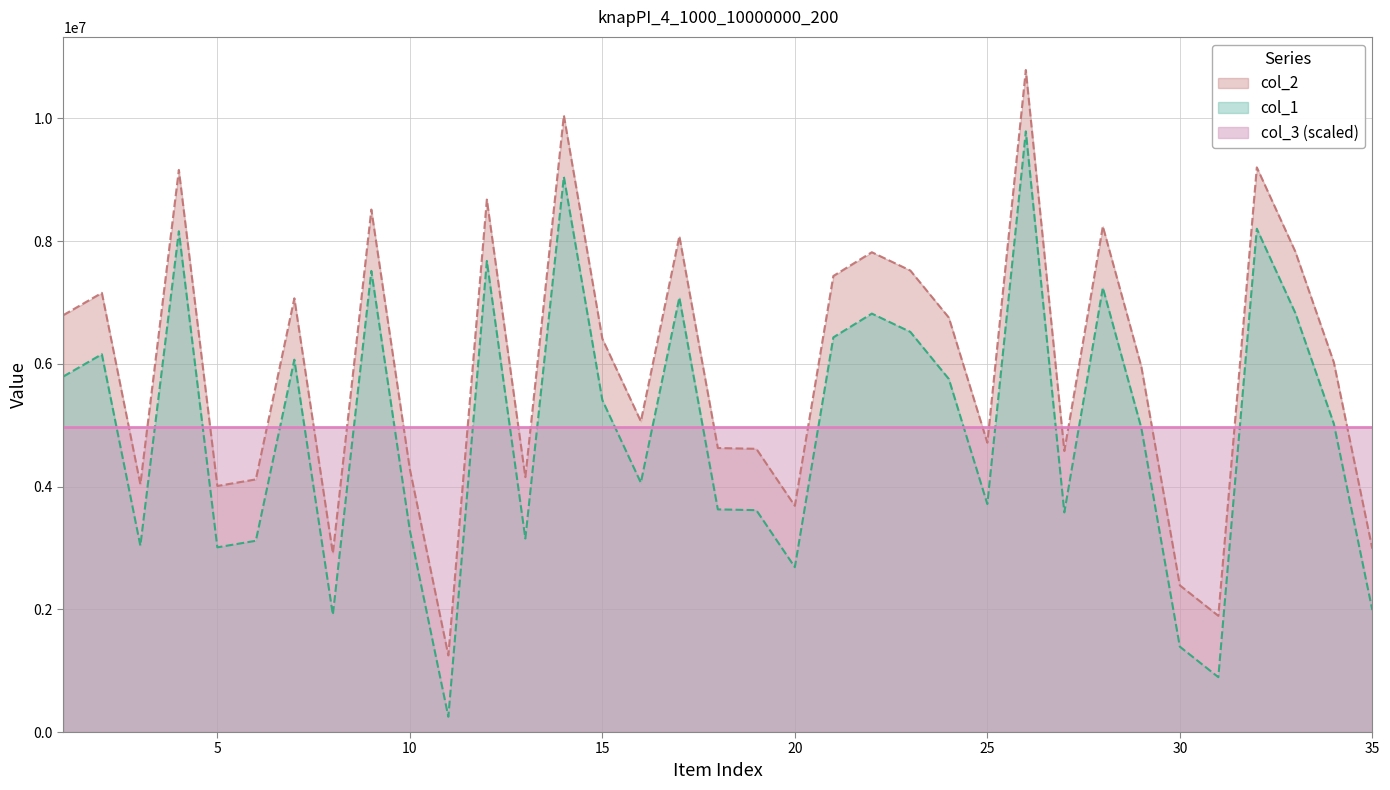

The value of col_2 at 34 is 2055562. True or false?

False